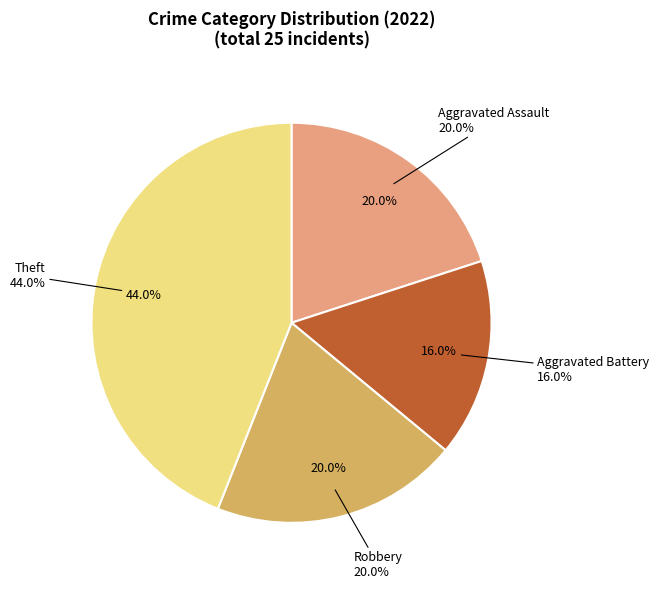

Does Aggravated Battery represent more than half of the total?

No